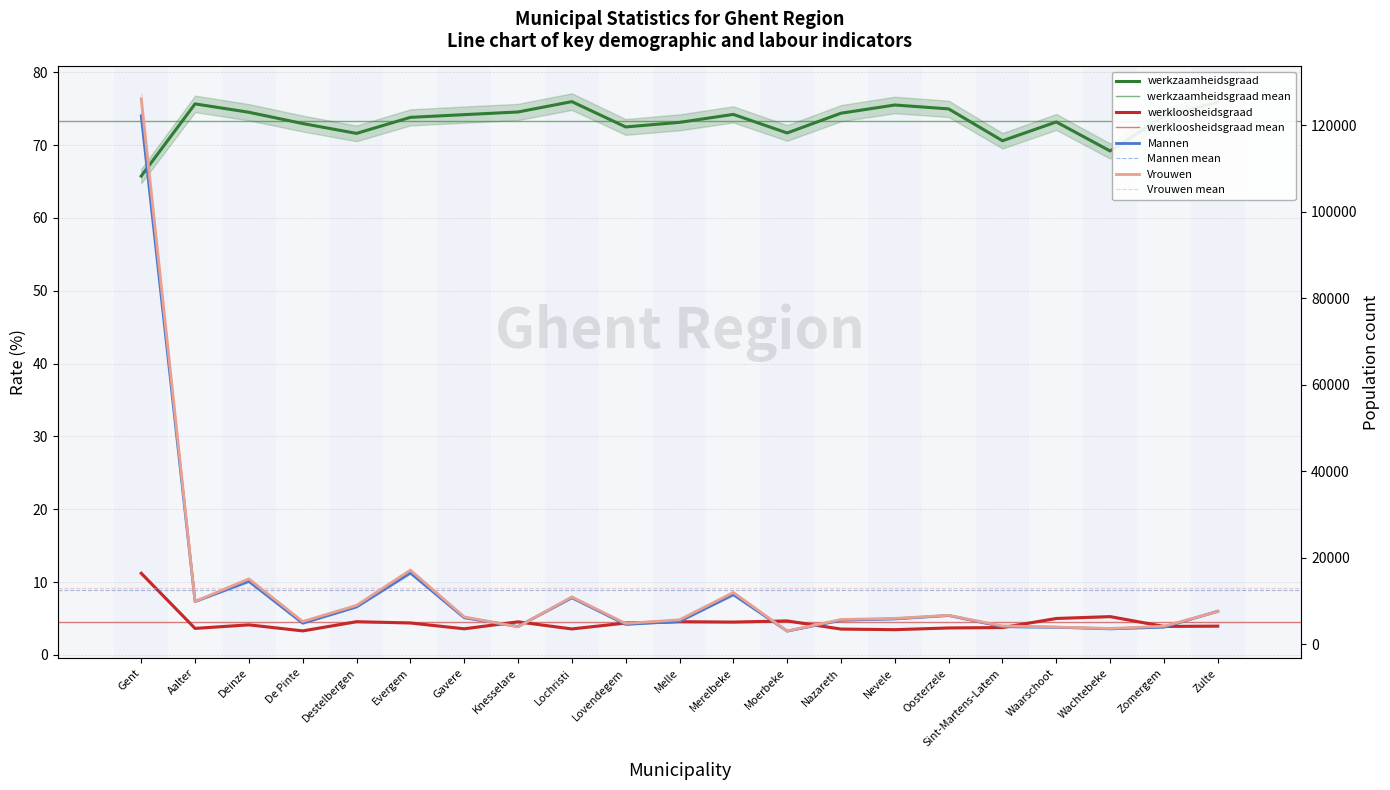

At how many categories does at least one series exceed 115347?

1